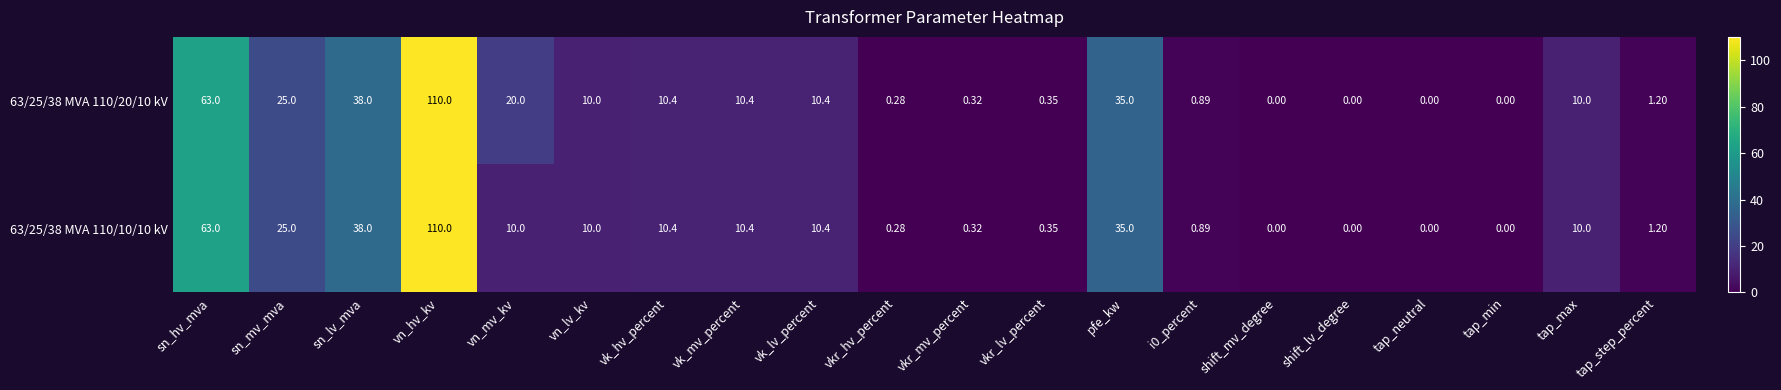

At which category is the sum across all series the highest?

vn_hv_kv